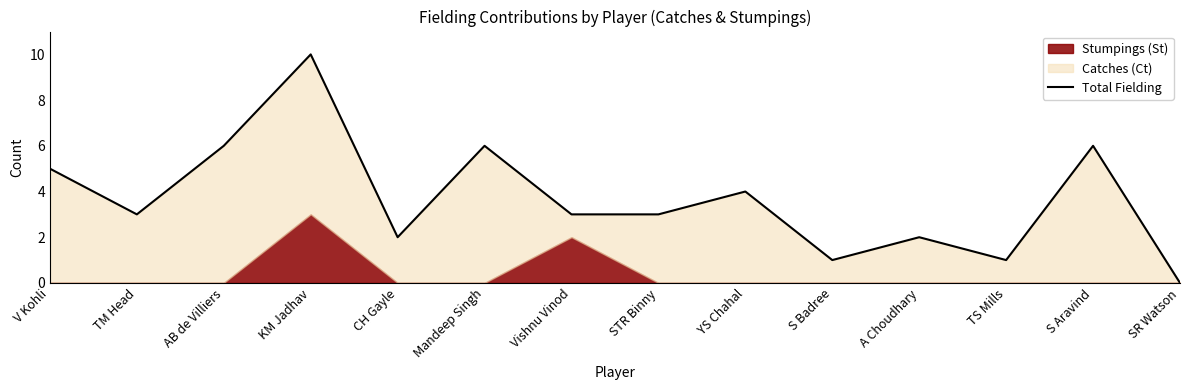

Is it true that the value at S Badree is 1?

True